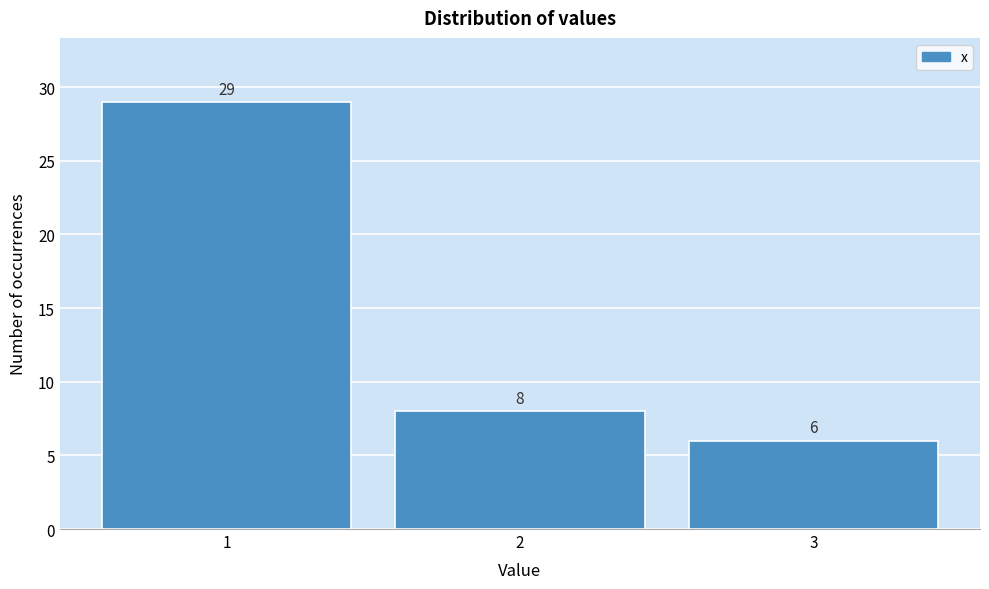

Reading left to right, list every bar in this chart as the range it spans on the x-axis followed by its height.

0.5 to 1.5: 29
1.5 to 2.5: 8
2.5 to 3.5: 6